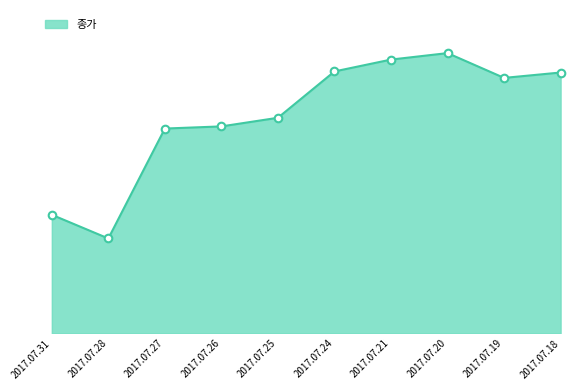

Between 2017.07.18 and 2017.07.21, which is larger?

2017.07.21